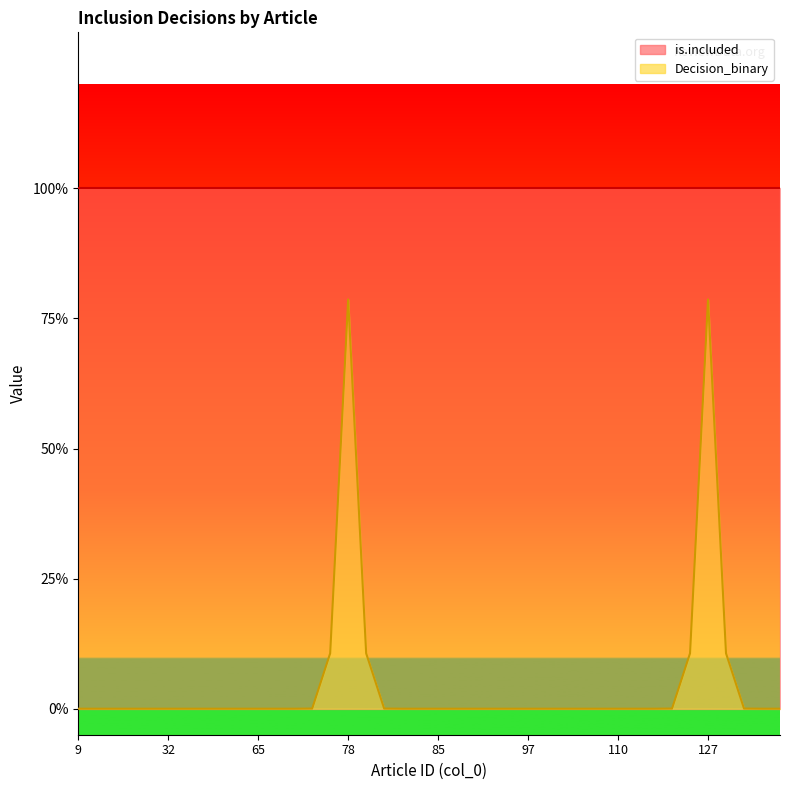

The chart shows a value of -0.4 at 88. True or false?

False